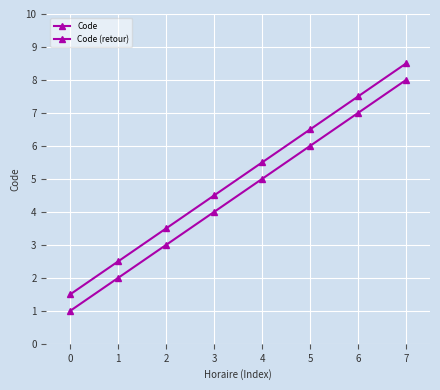

The value of Code (retour) at 1 is 3.8. True or false?

False